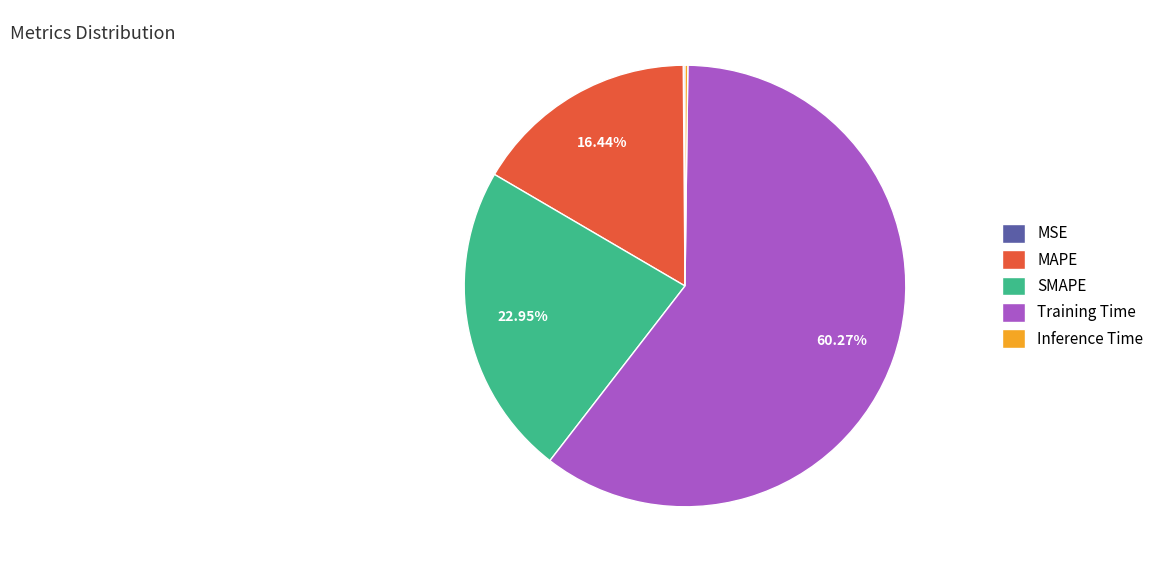

Which category has the biggest portion of the pie?

Training Time